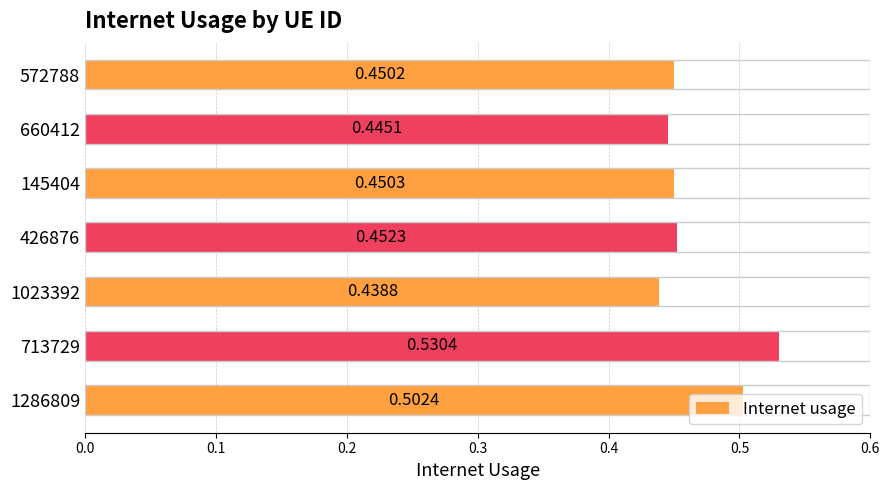

Rank the categories by value from highest to lowest.

713729, 1286809, 426876, 145404, 572788, 660412, 1023392